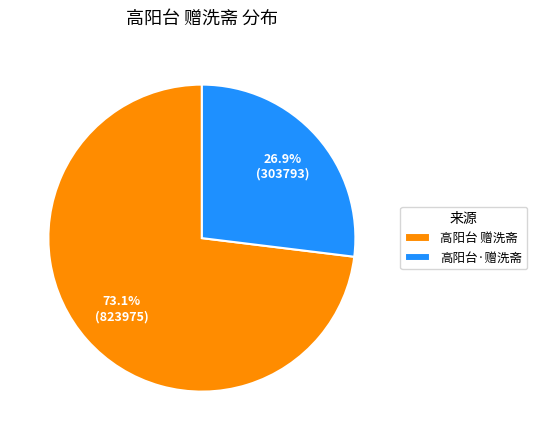

To the nearest percent, what is the combined percentage of 高阳台 赠洗斋 and 高阳台·赠洗斋?

100%